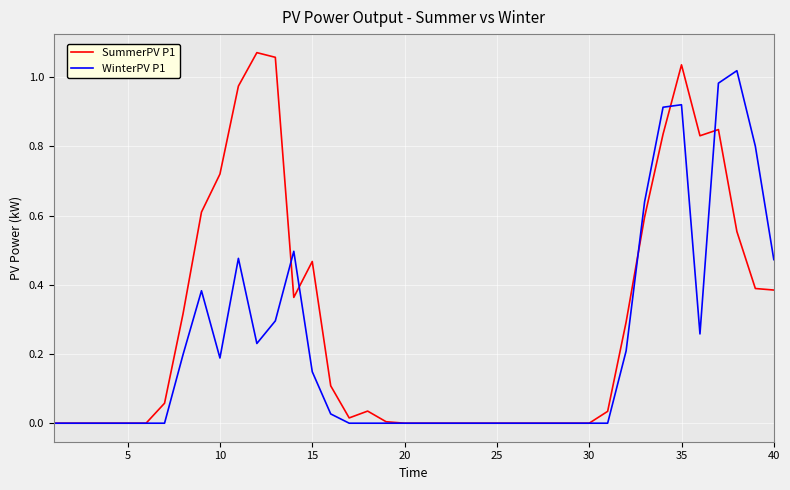

List the series in order of their overall mean, lowest first.

WinterPV P1, SummerPV P1